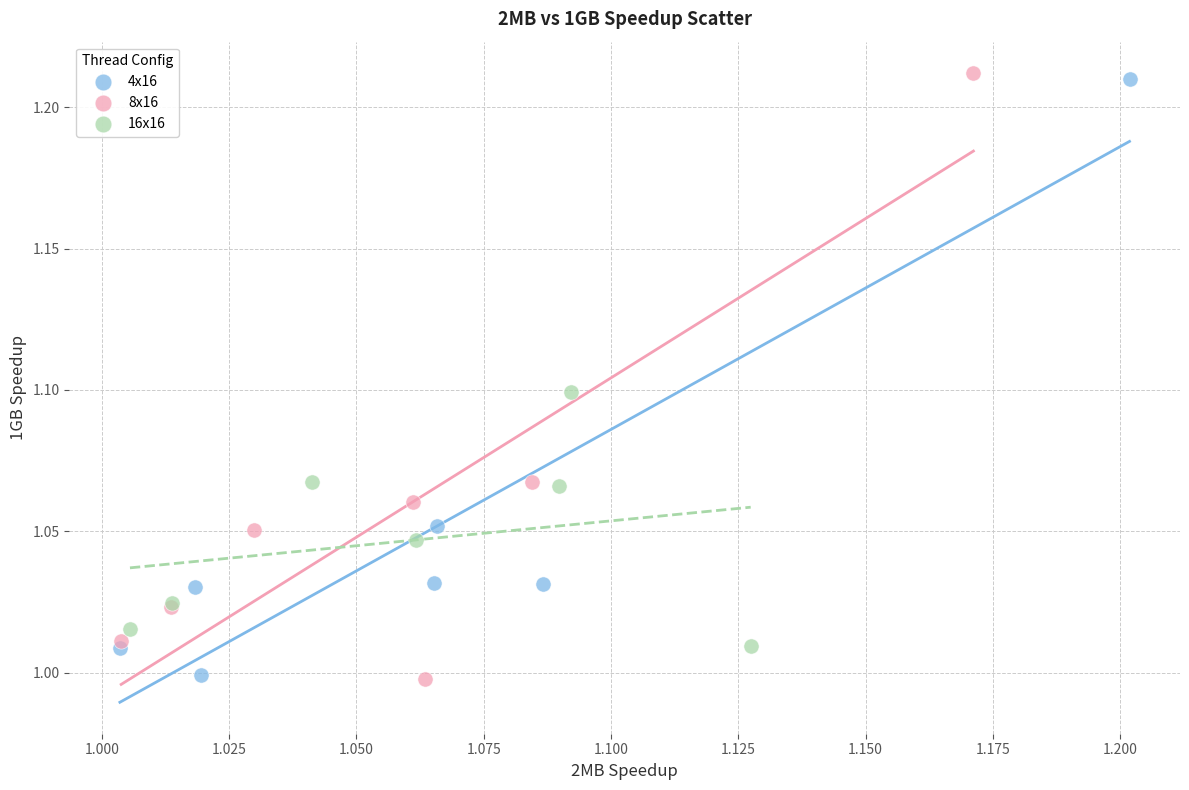

What are all the series names shown in the legend?

4x16, 8x16, 16x16